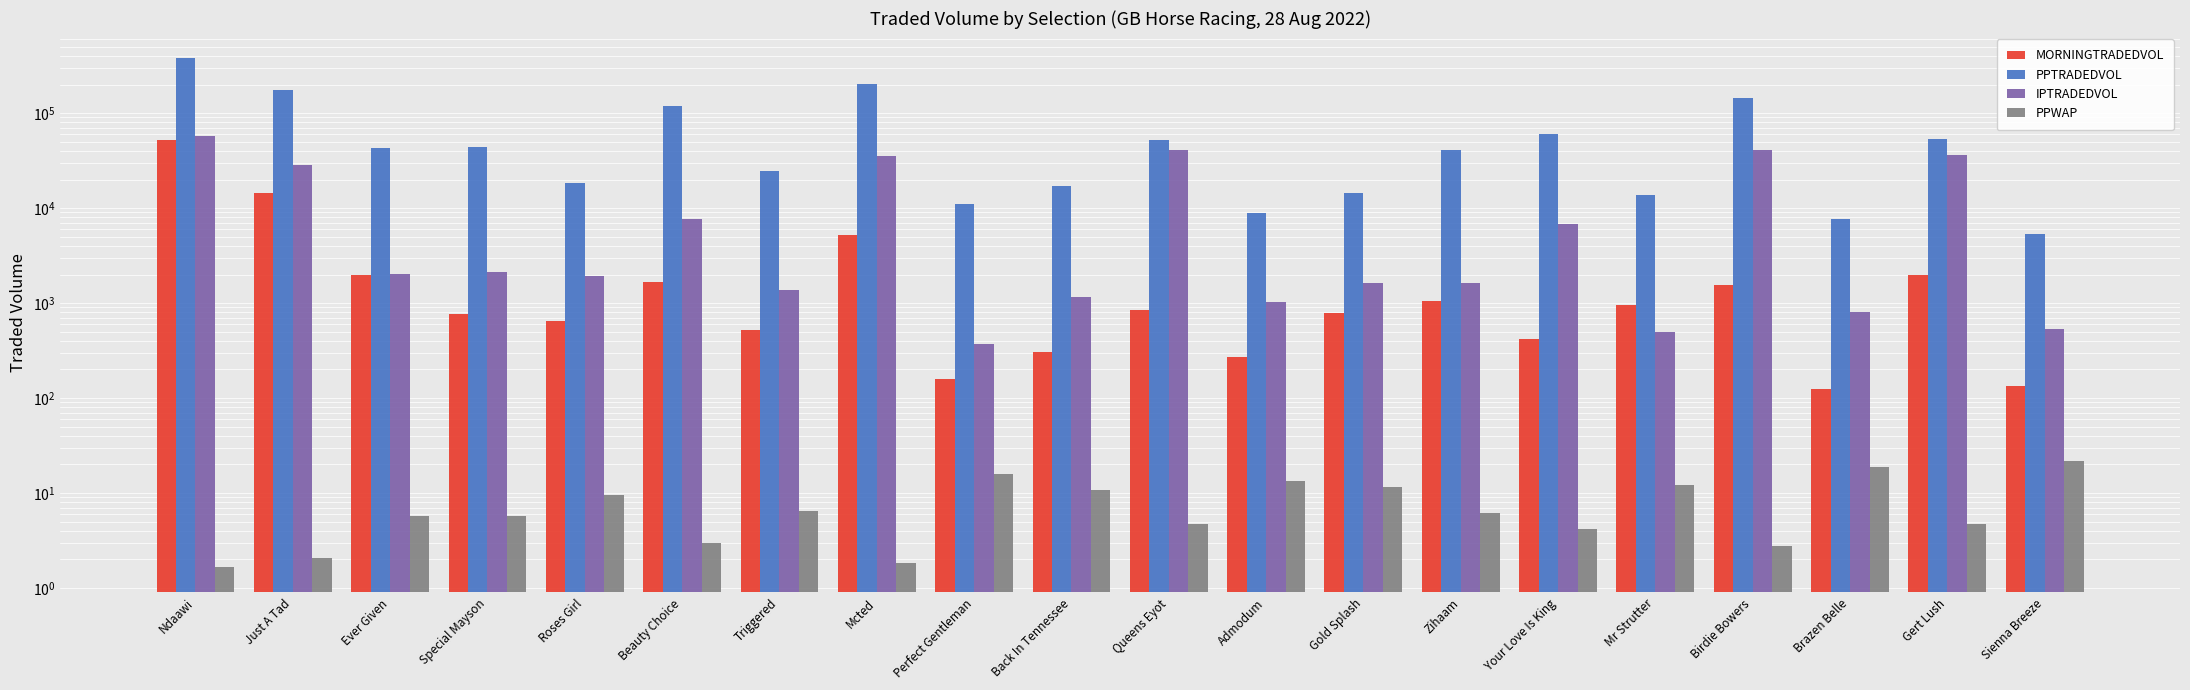

At Birdie Bowers, list the series in order from largest to smallest.

PPTRADEDVOL, IPTRADEDVOL, MORNINGTRADEDVOL, PPWAP